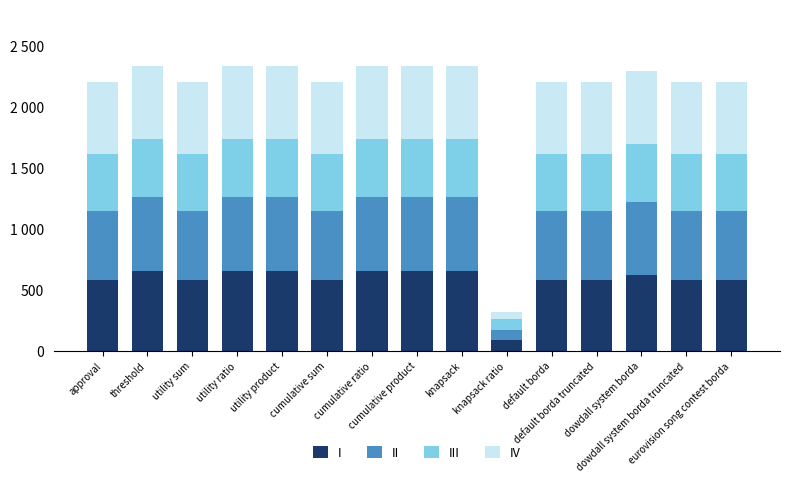

Where does the IV series first go above 584?

threshold